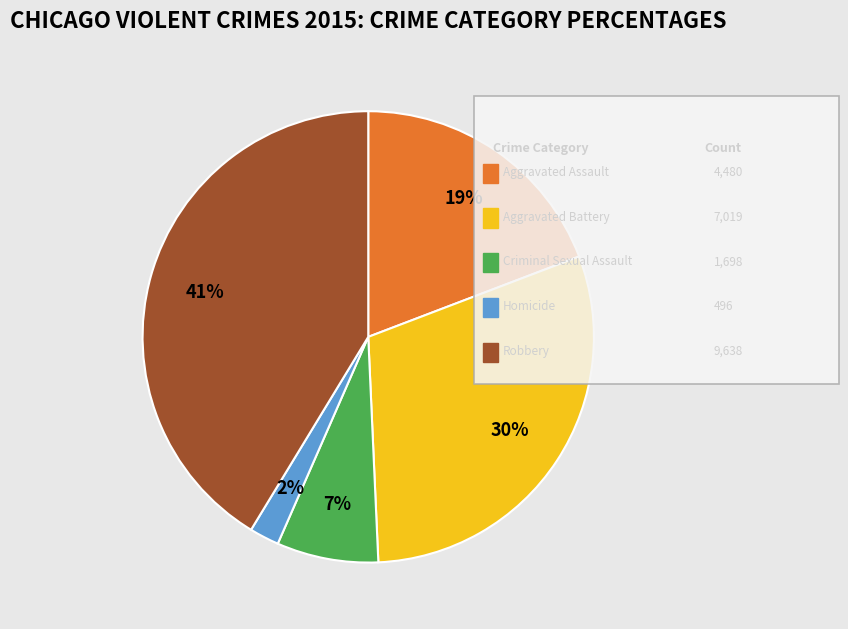

Does Aggravated Battery represent more than half of the total?

No